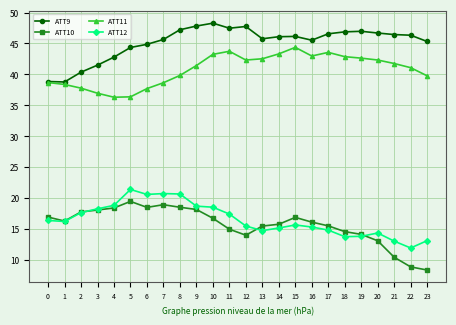

Where is the first local maximum for ATT12?

5